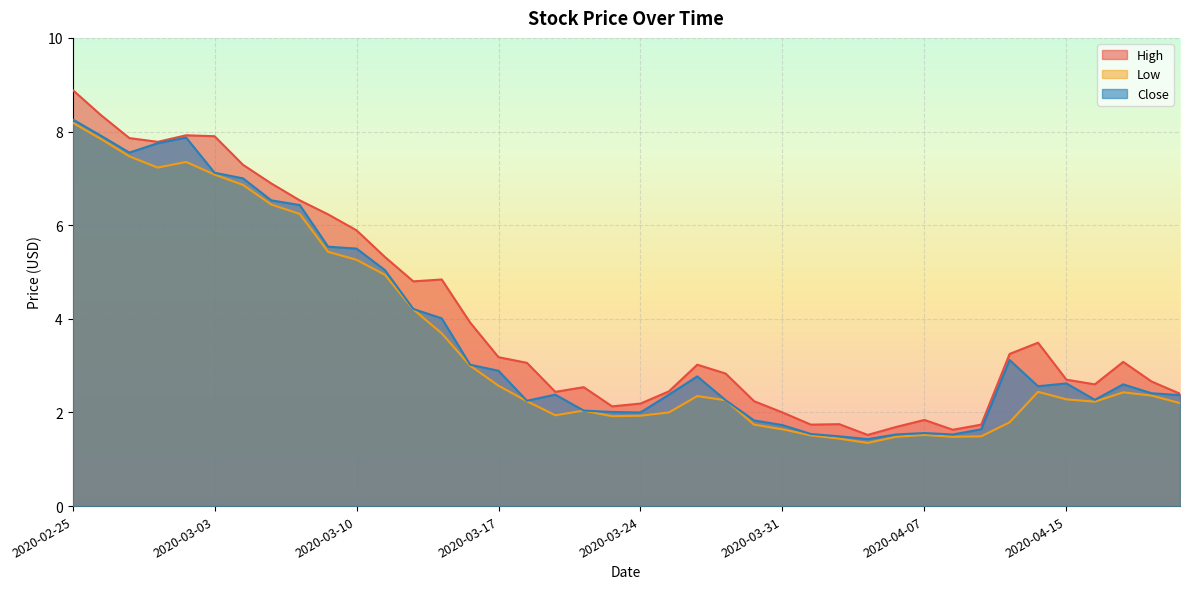

What value does the Low series have at 2020-04-06?

1.5